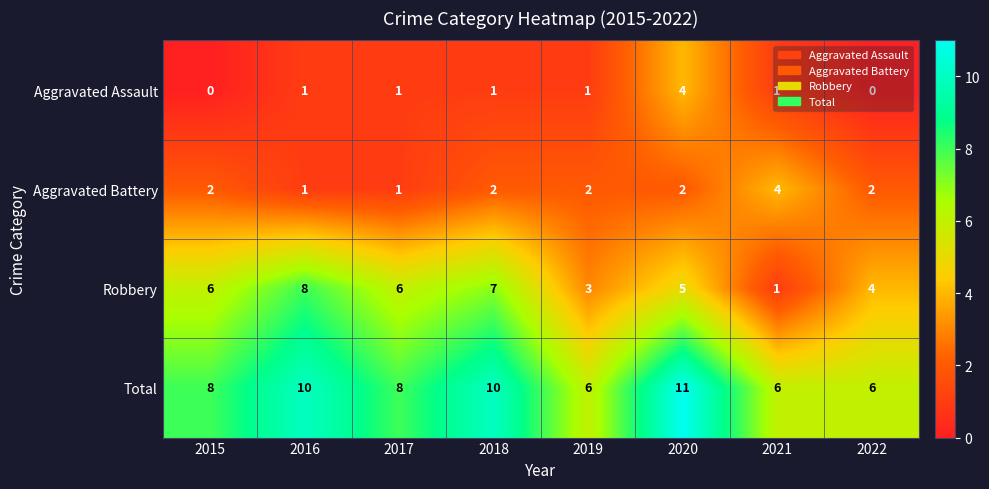

Which label corresponds to the largest value in the chart?

2020